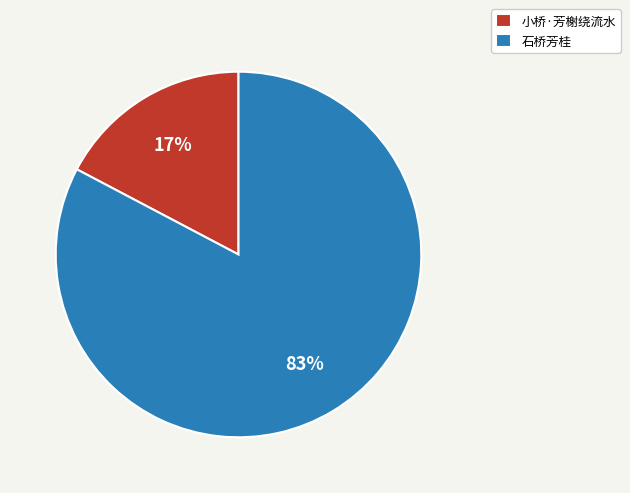

What percentage is the 小桥·芳榭绕流水 slice, to the nearest percent?

17%